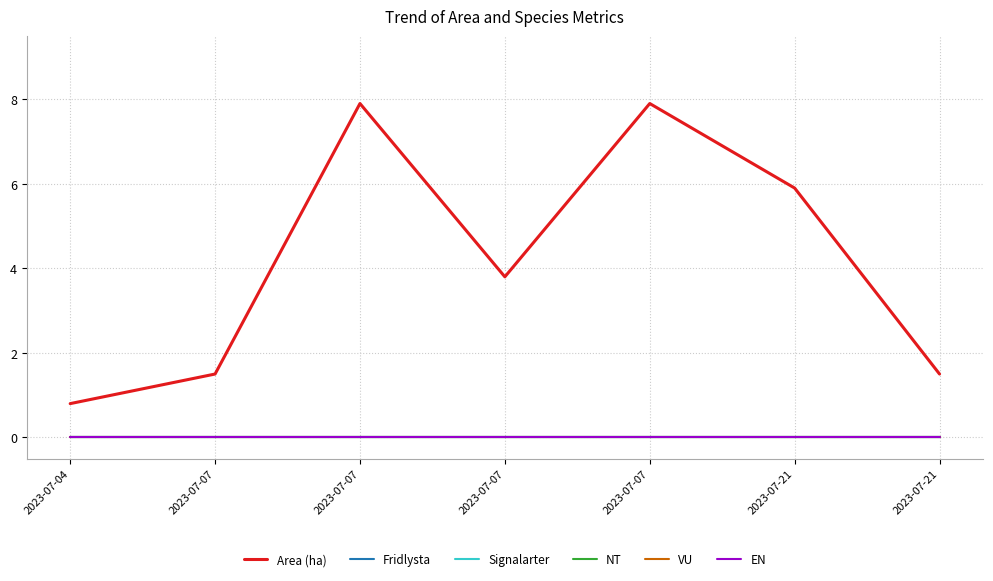

Rank the series by their maximum value, from highest to lowest.

Area (ha), Fridlysta, Signalarter, NT, VU, EN